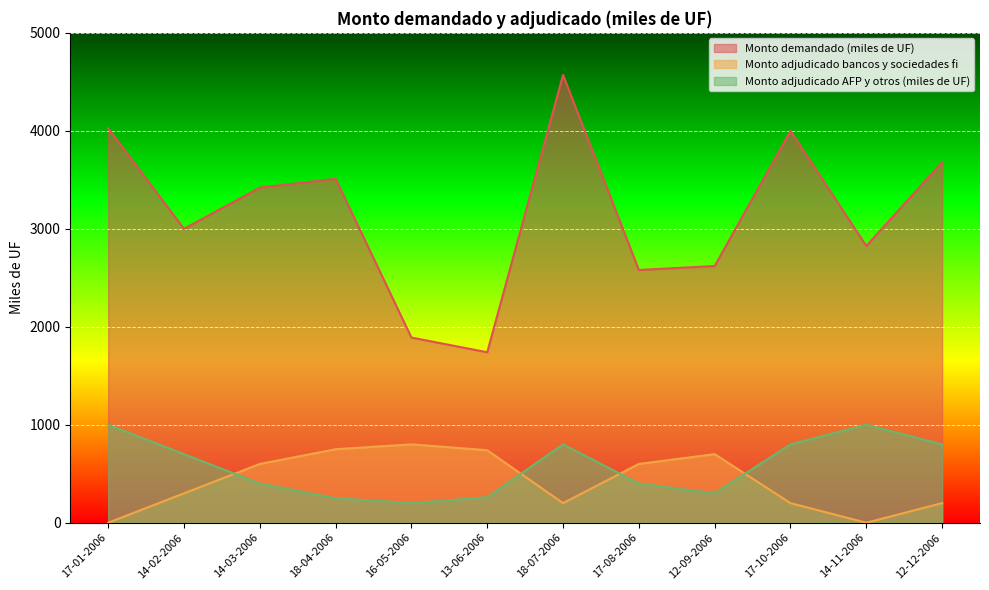

Which has a higher value, 13-06-2006 or 14-11-2006?

14-11-2006